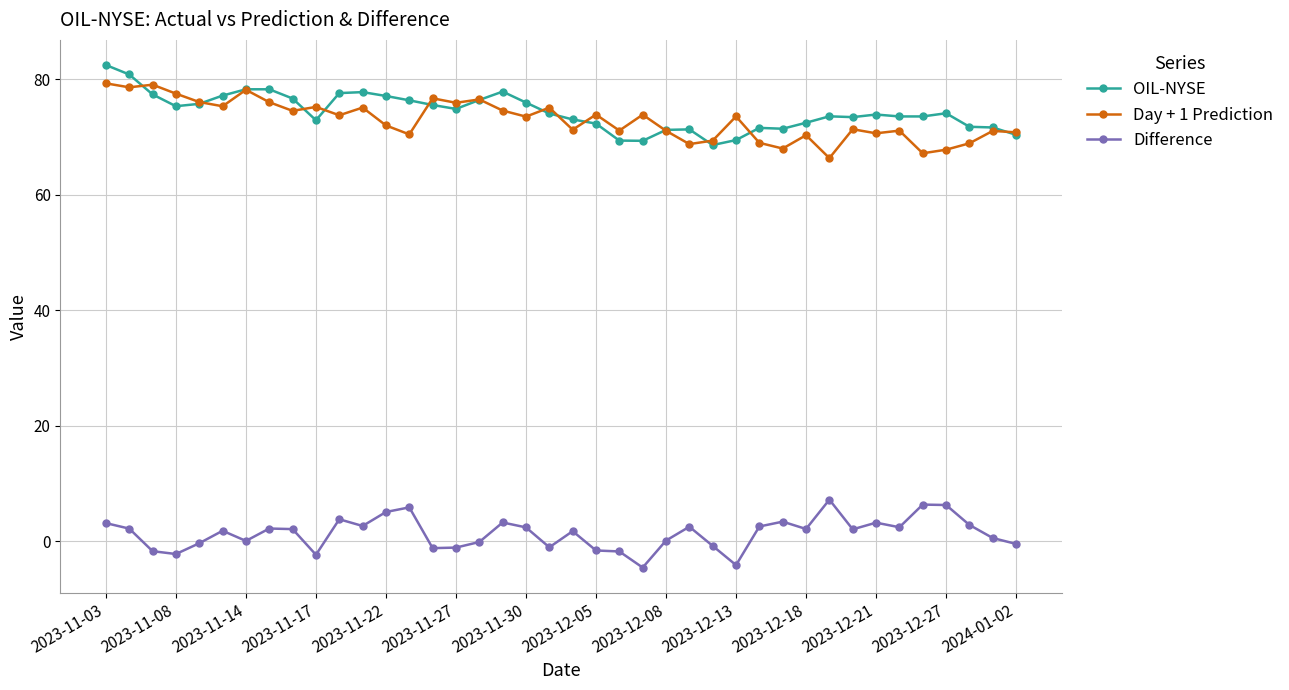

What is the highest value of the Difference series?

7.2